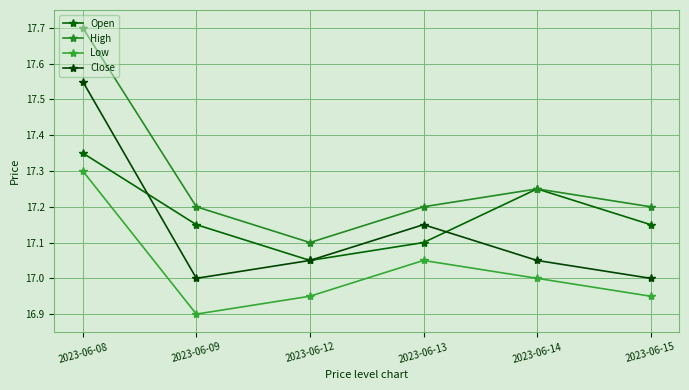

True or false: Close has more than 1 interior local peaks.

False